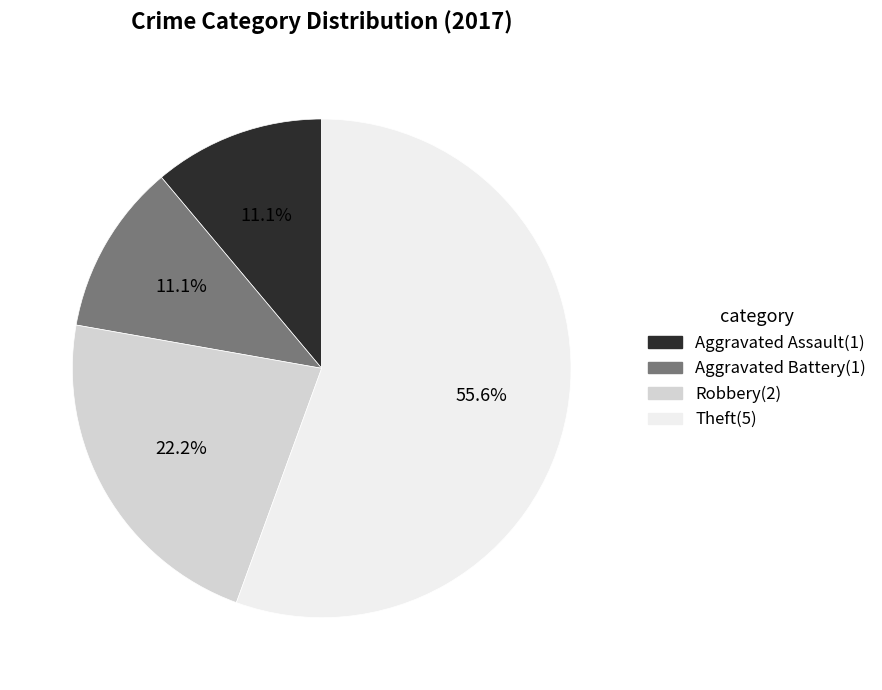

Is there a majority slice in this chart?

Yes